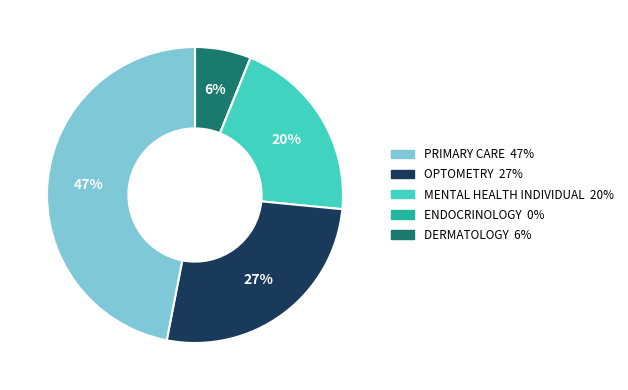

Is there a majority slice in this chart?

No